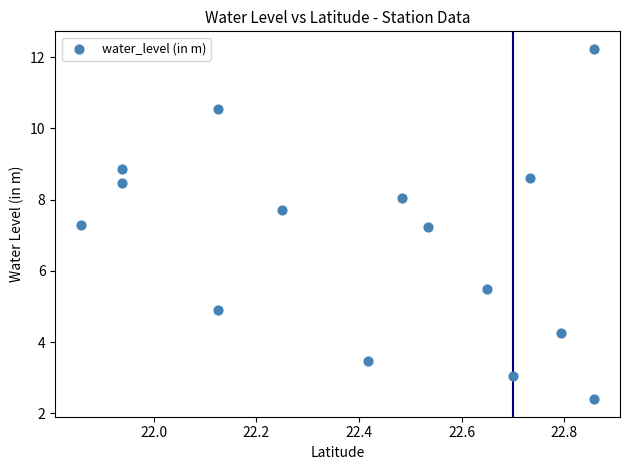

What is the range of X values (max minus min)?

1.0